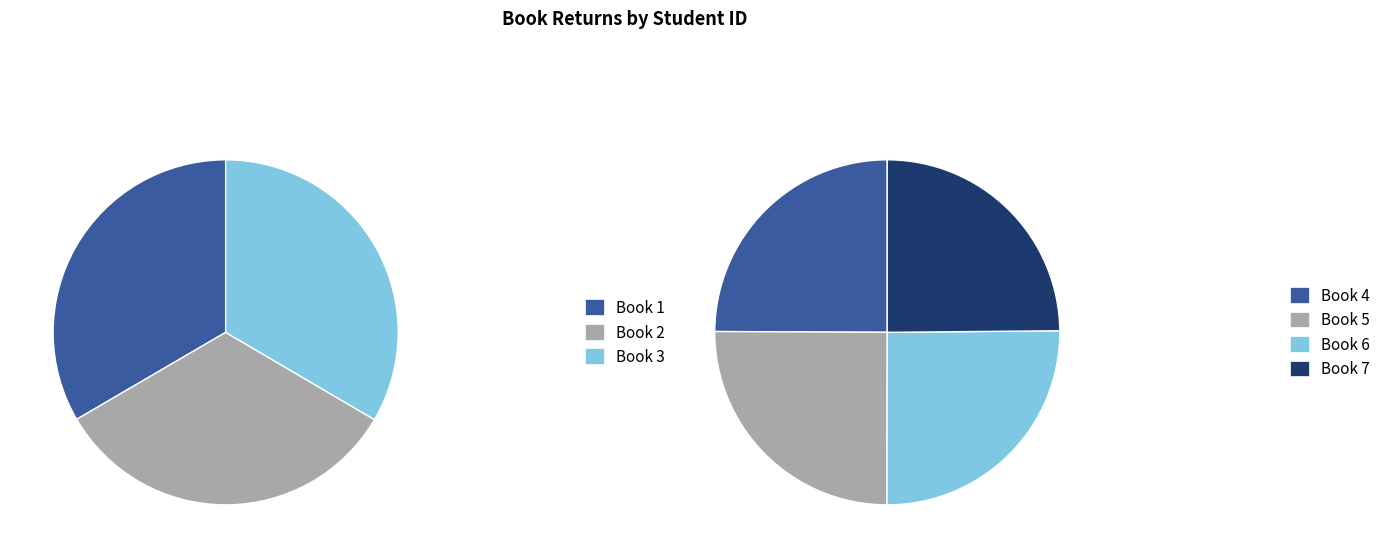

How many slices are in this pie chart?

7